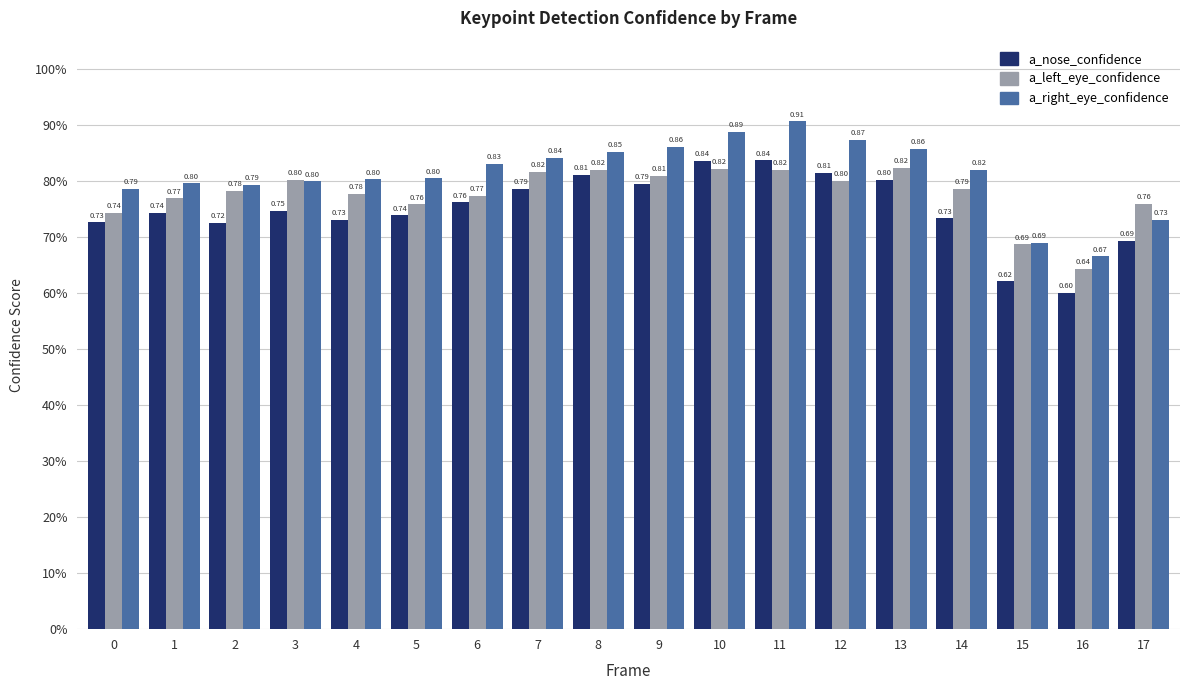

What is the average value of the a_right_eye_confidence series?

0.8